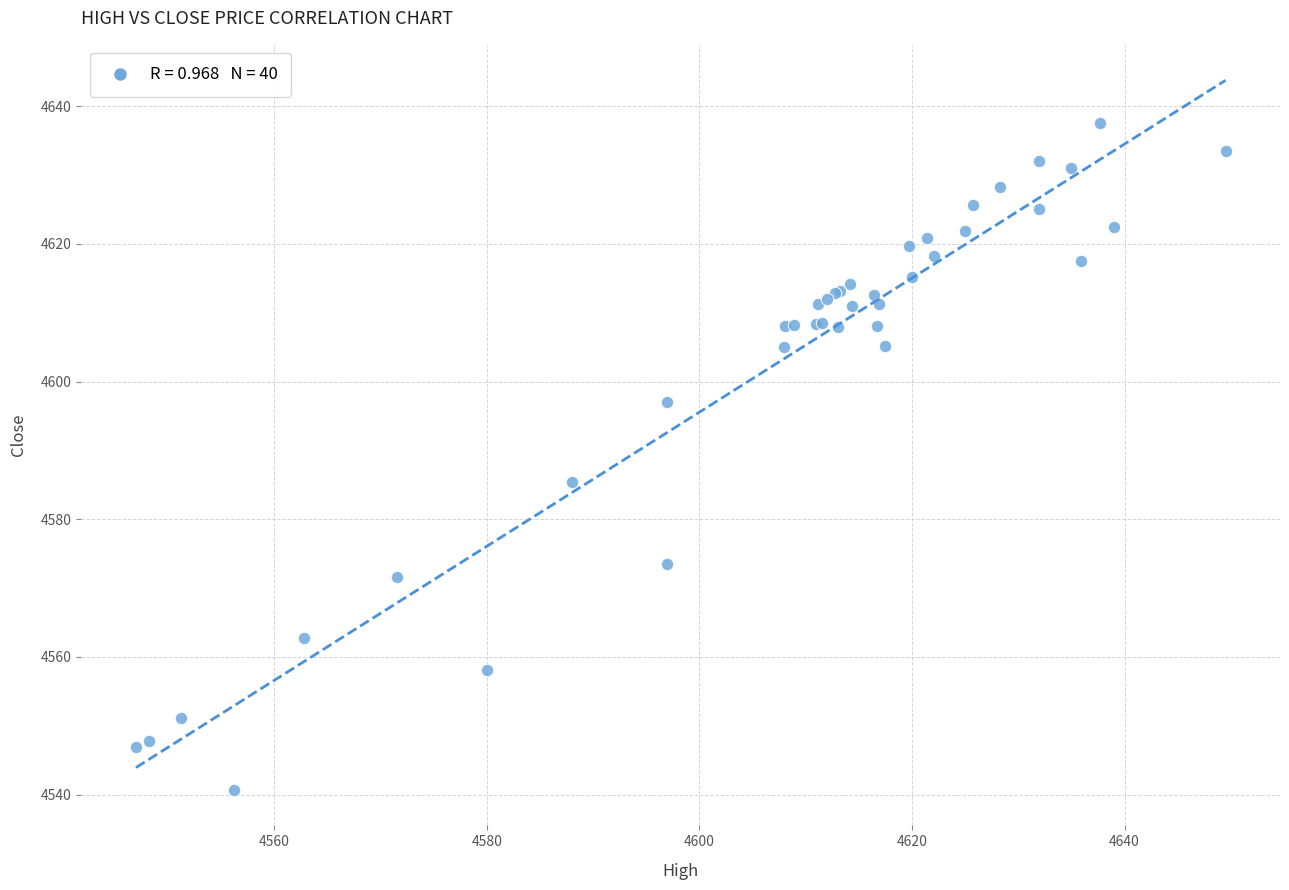

What Y value in the scatter plot is closest to 4589?

4585.4